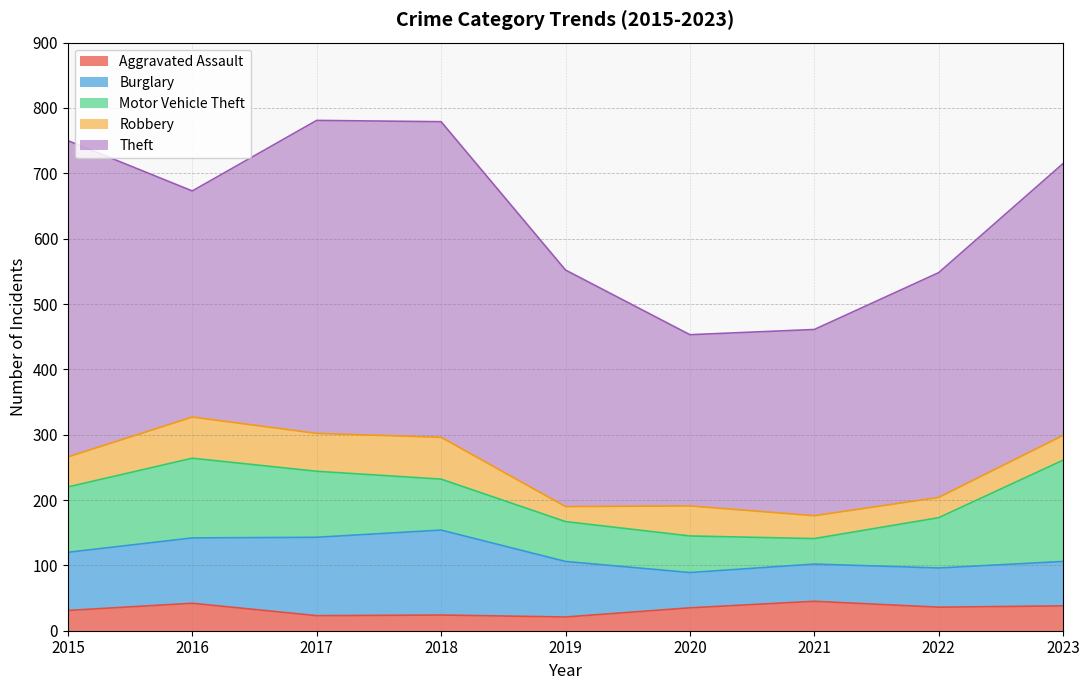

The value of Robbery at 2021 is 35. True or false?

True